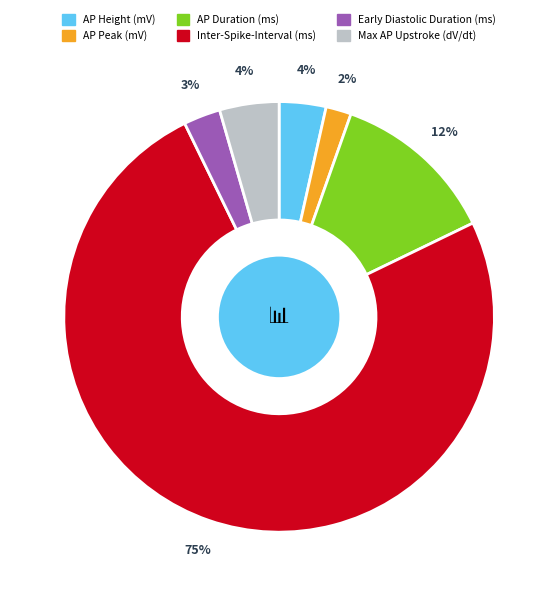

Count the number of slices in the pie.

6